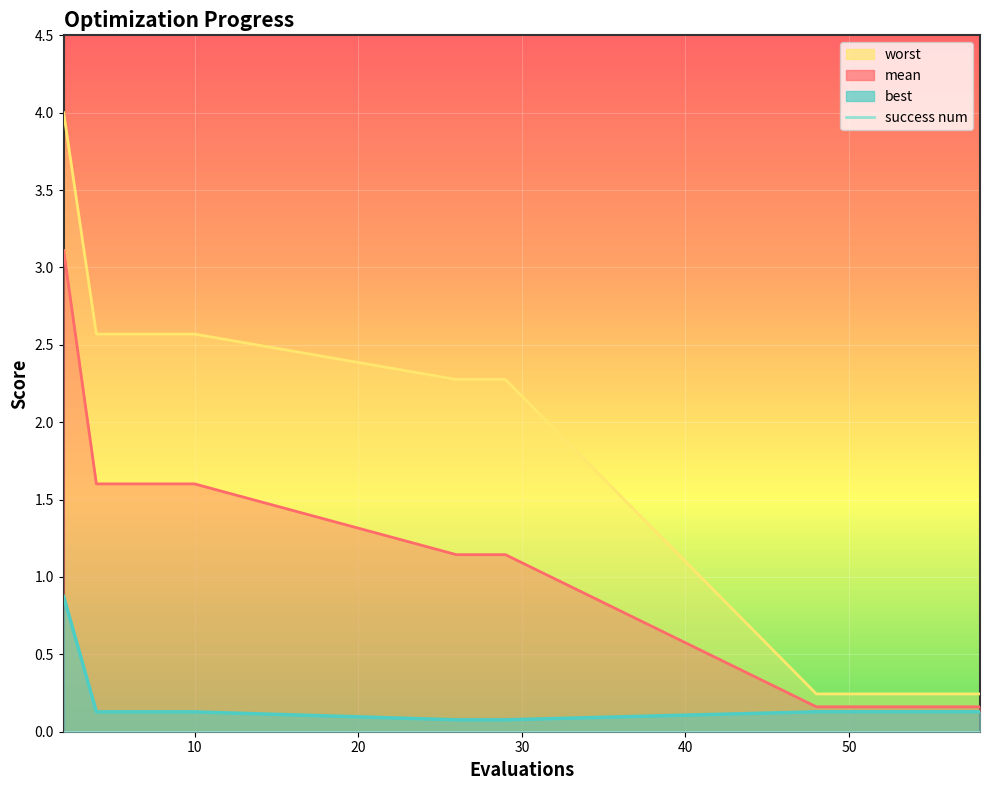

At which category is the sum across all series the highest?

2